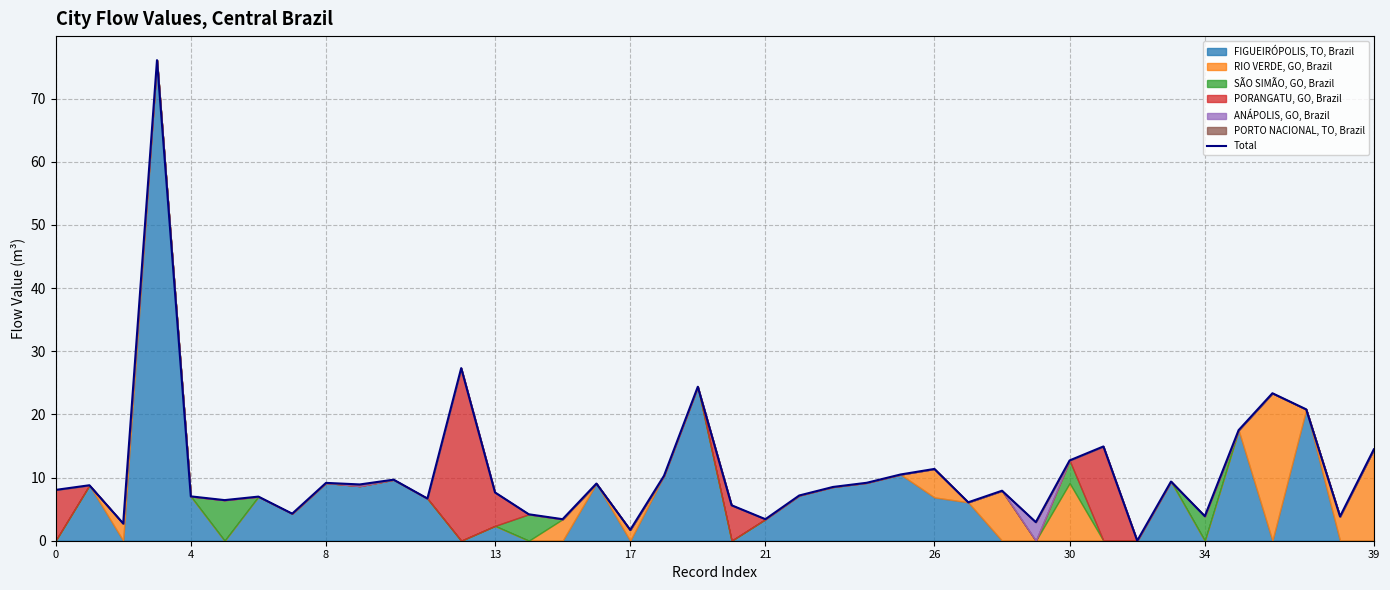

How many categories are shown in the chart?

40